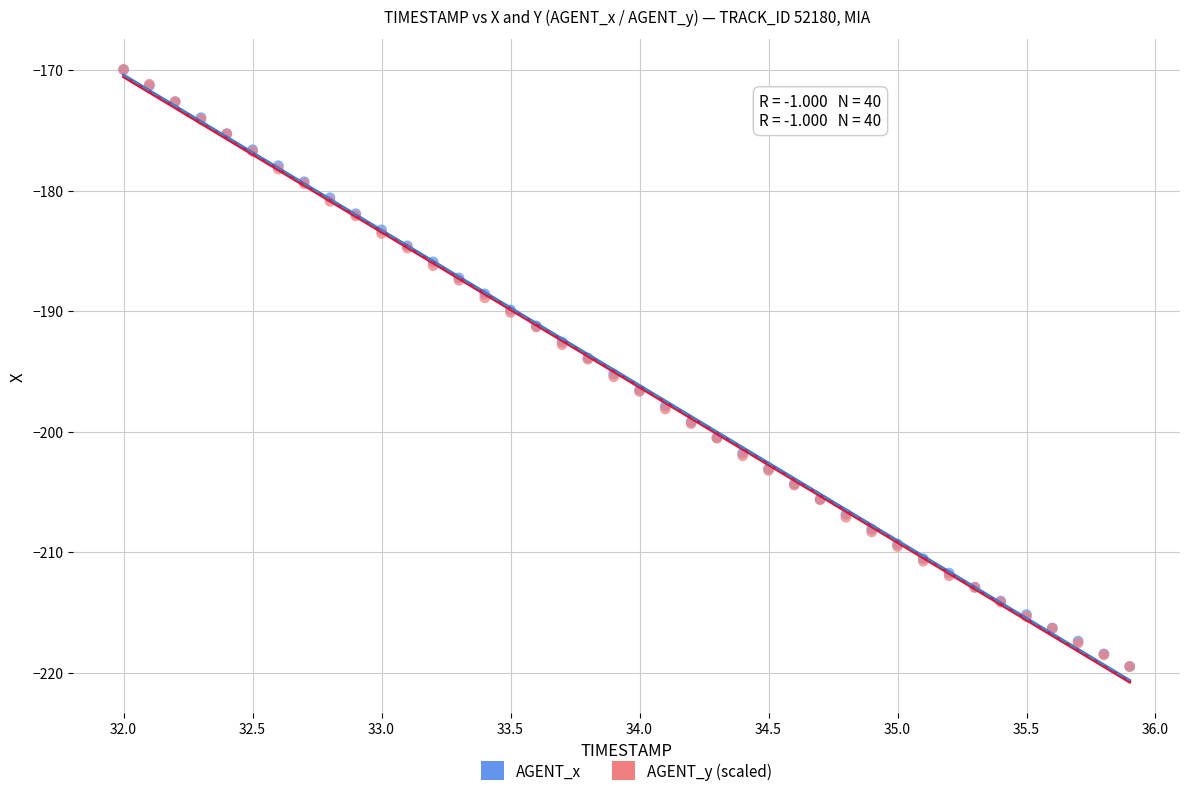

What are all the series names shown in the legend?

AGENT_x, AGENT_y (scaled)